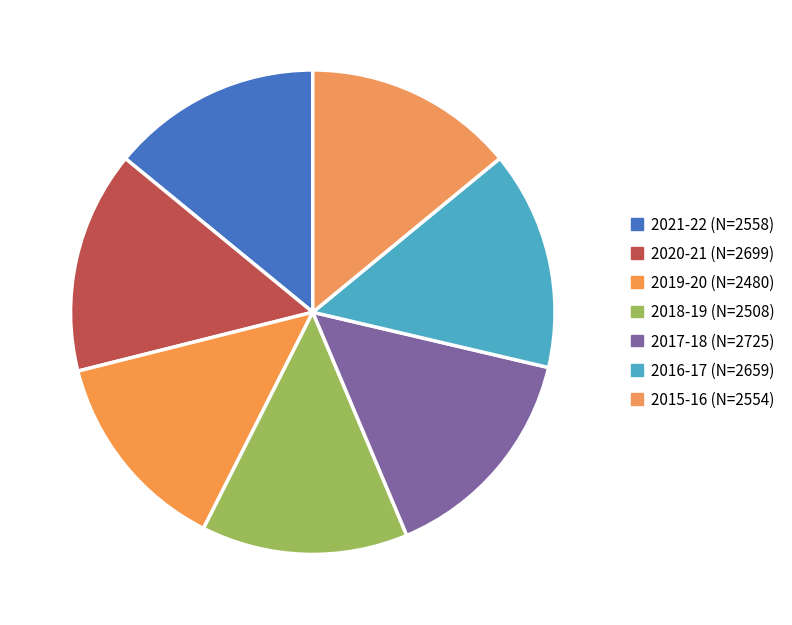

The 2021-22 (N=2558) slice represents 14% of the pie. True or false?

True